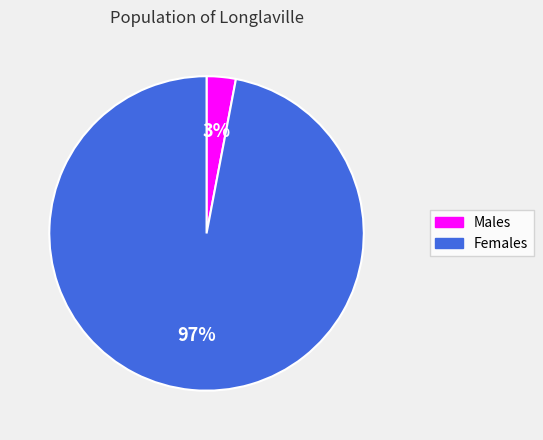

What is the largest slice in the pie chart?

Females